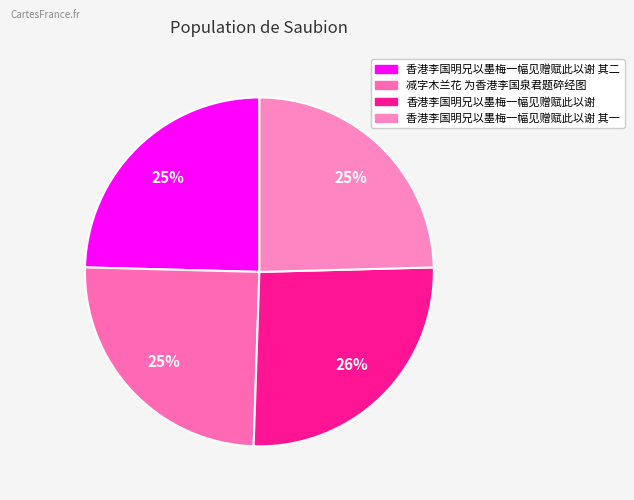

How much of the chart is everything except 香港李国明兄以墨梅一幅见赠赋此以谢 其一?

75.4%